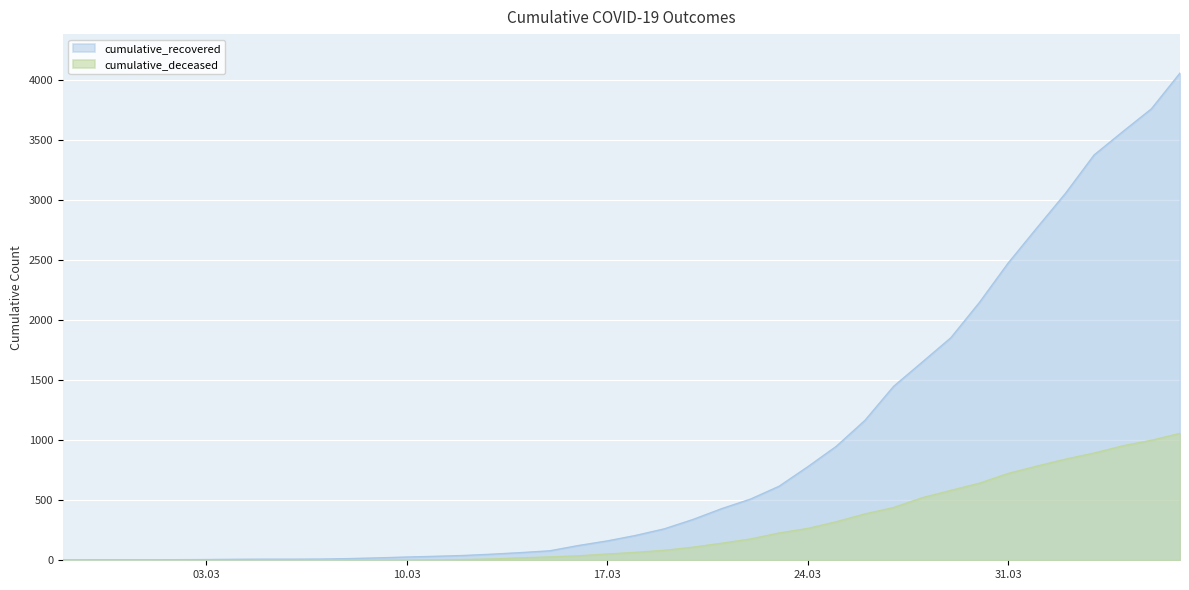

The cumulative_recovered series shows 5 at 2020-02-27. True or false?

False